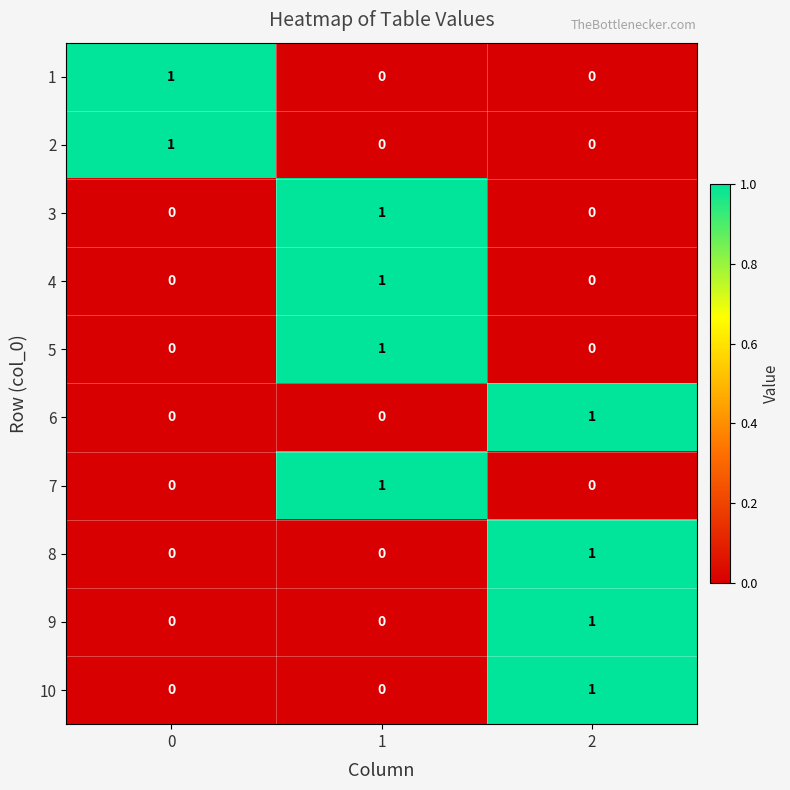

The 4 series shows 0 at 2. True or false?

True